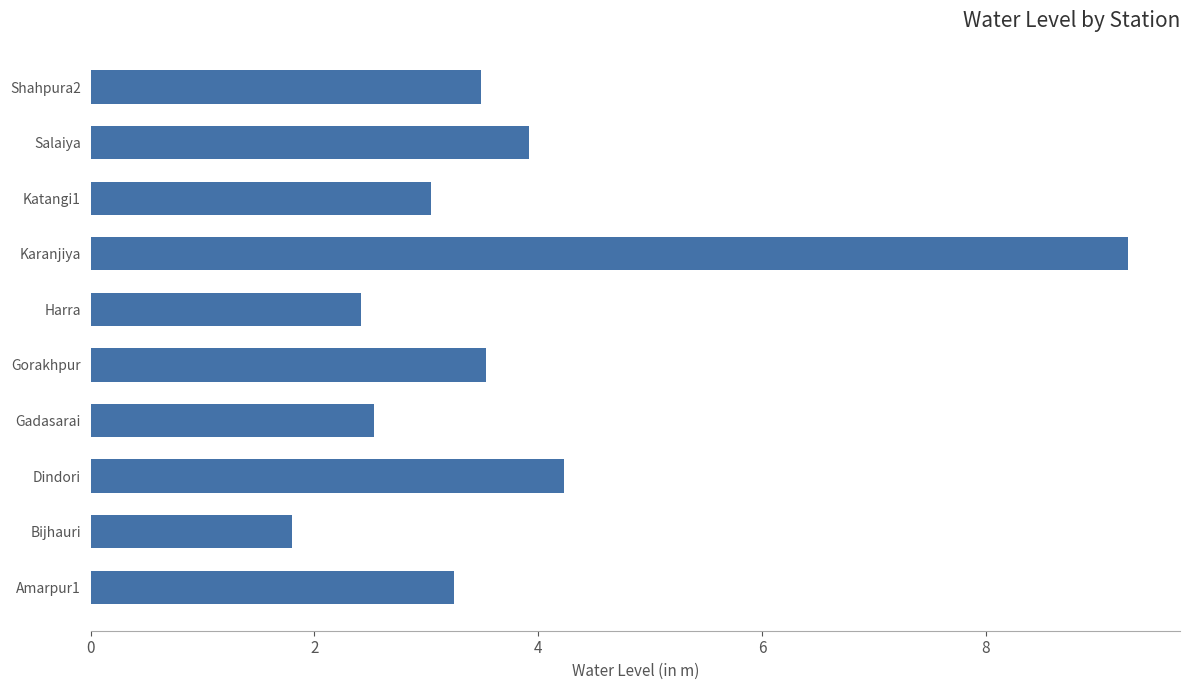

The value at Salaiya is 6.1. True or false?

False